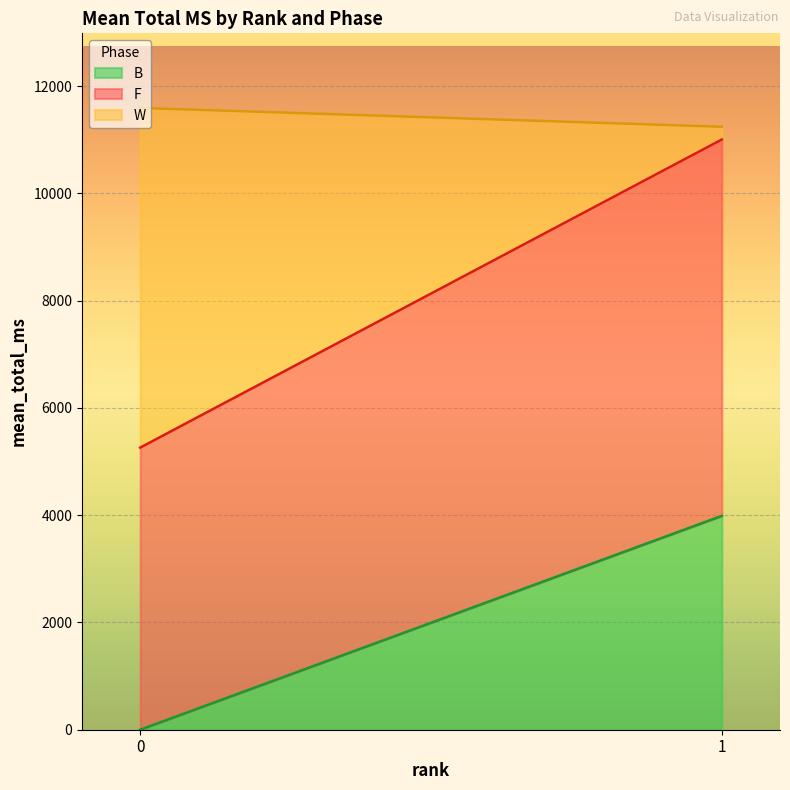

What is the difference between the B values at 1 and 0?

3988.0